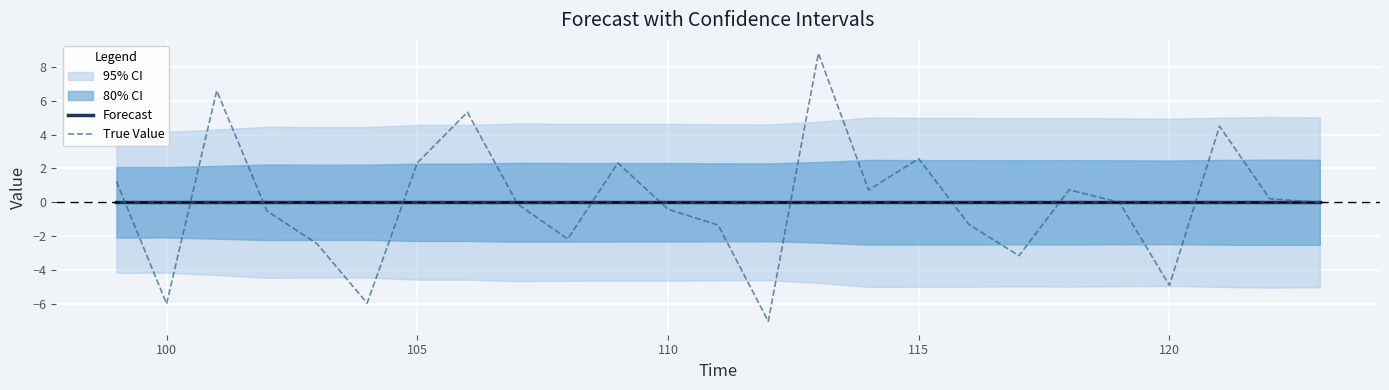

What is the spread (max minus min) of values at 115?

2.4